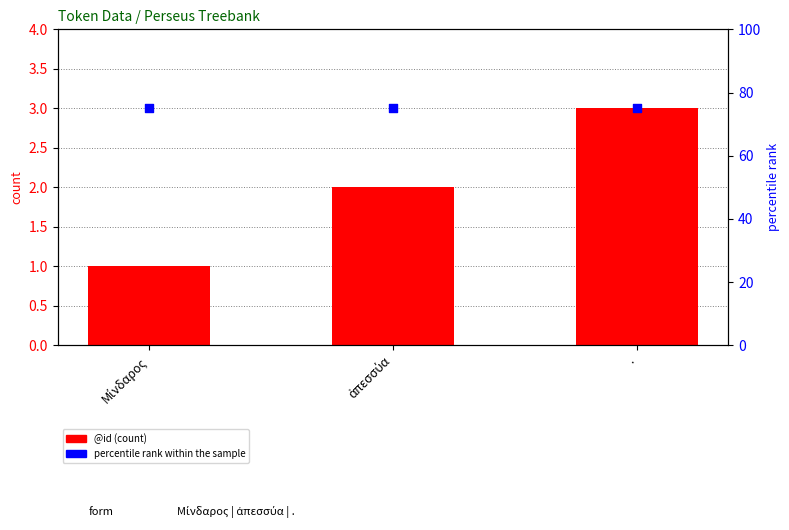

At which category is the sum across all series the highest?

.